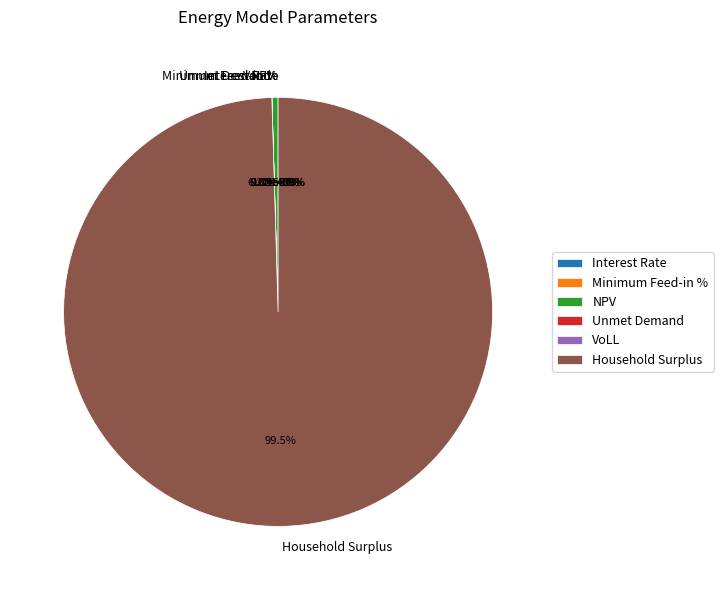

What is the largest slice in the pie chart?

Household Surplus